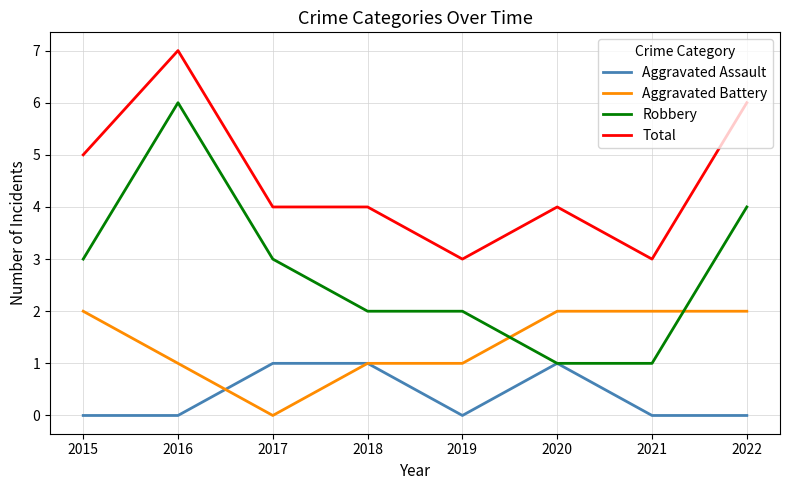

What is the sum of all Total values?

36